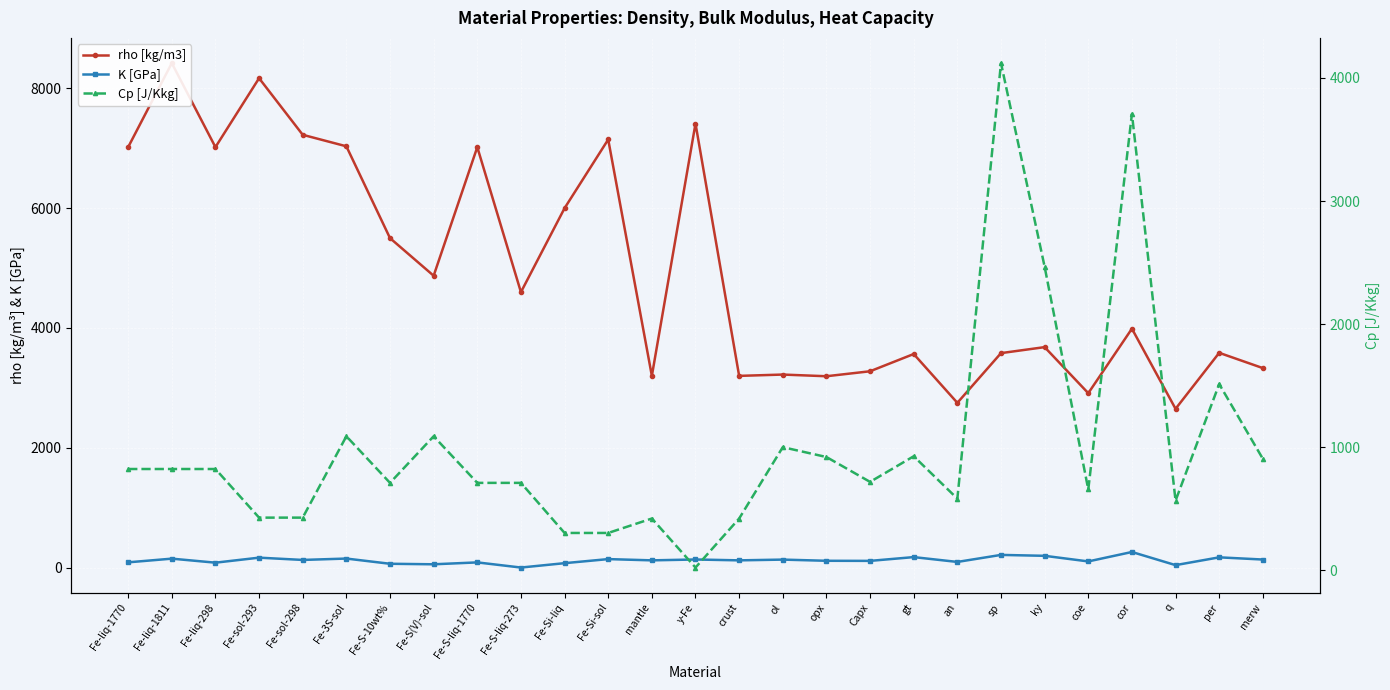

How many interior local peaks does the K [GPa] series have?

11